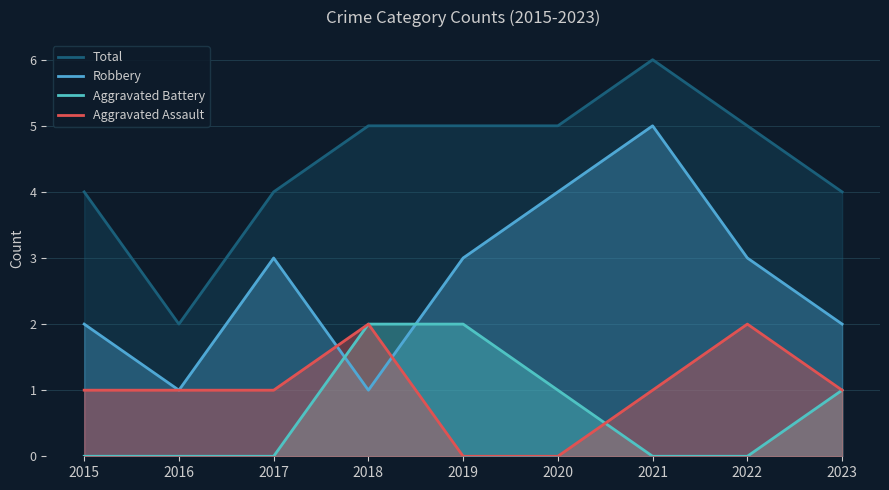

What is the sum of the Robbery values at 2019 and 2018?

4